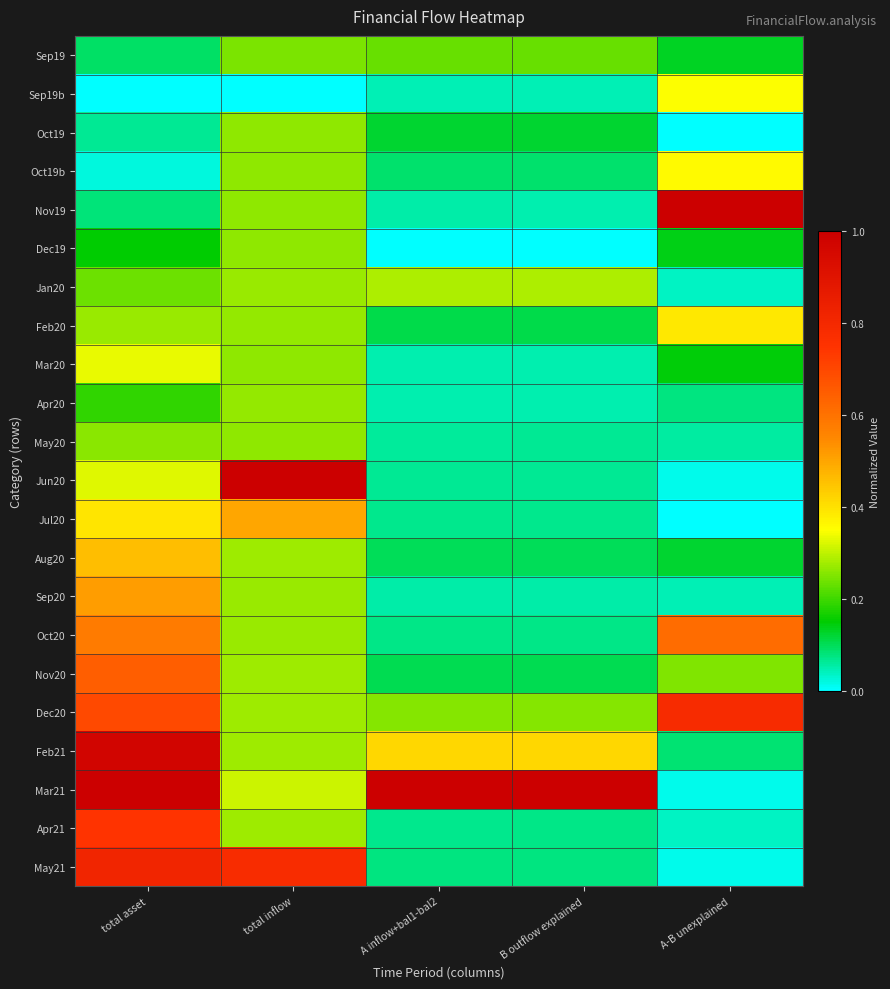

Rank the series at total inflow from lowest to highest value.

Sep19b, Sep19, Dec19, Oct19b, Oct19, Nov19, May20, Mar20, Feb20, Apr20, Jan20, Oct20, Sep20, Apr21, Nov20, Dec20, Aug20, Feb21, Mar21, Jul20, May21, Jun20